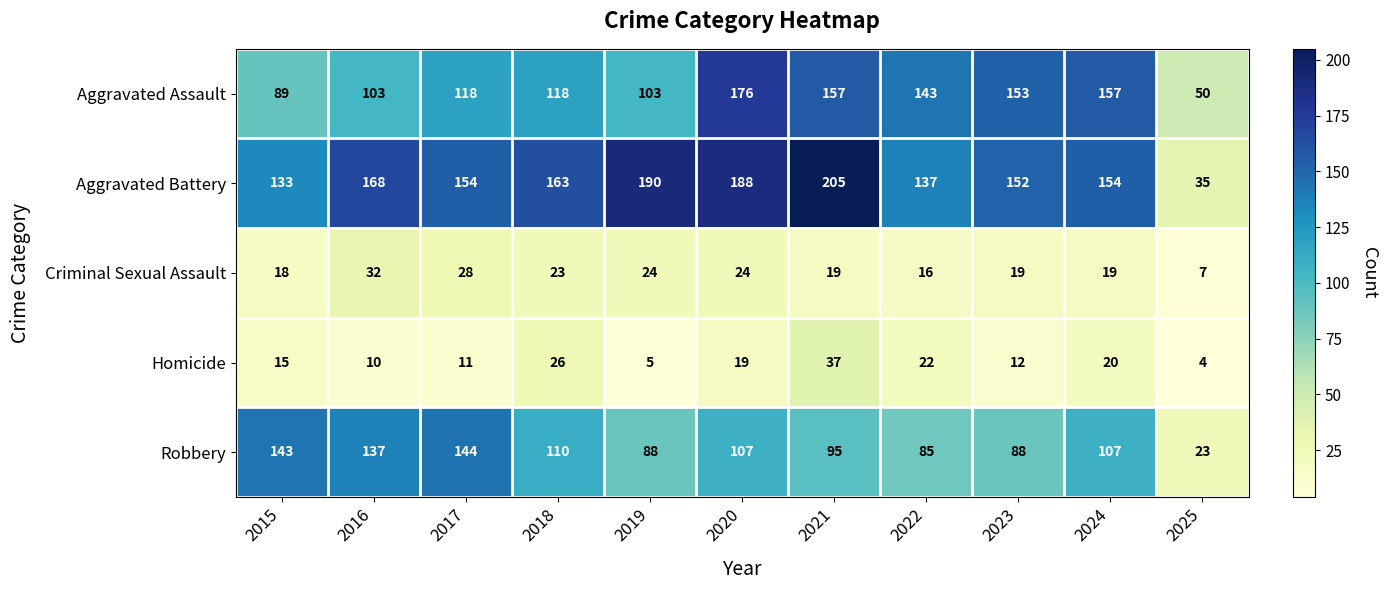

At which label does Criminal Sexual Assault reach its minimum?

2025